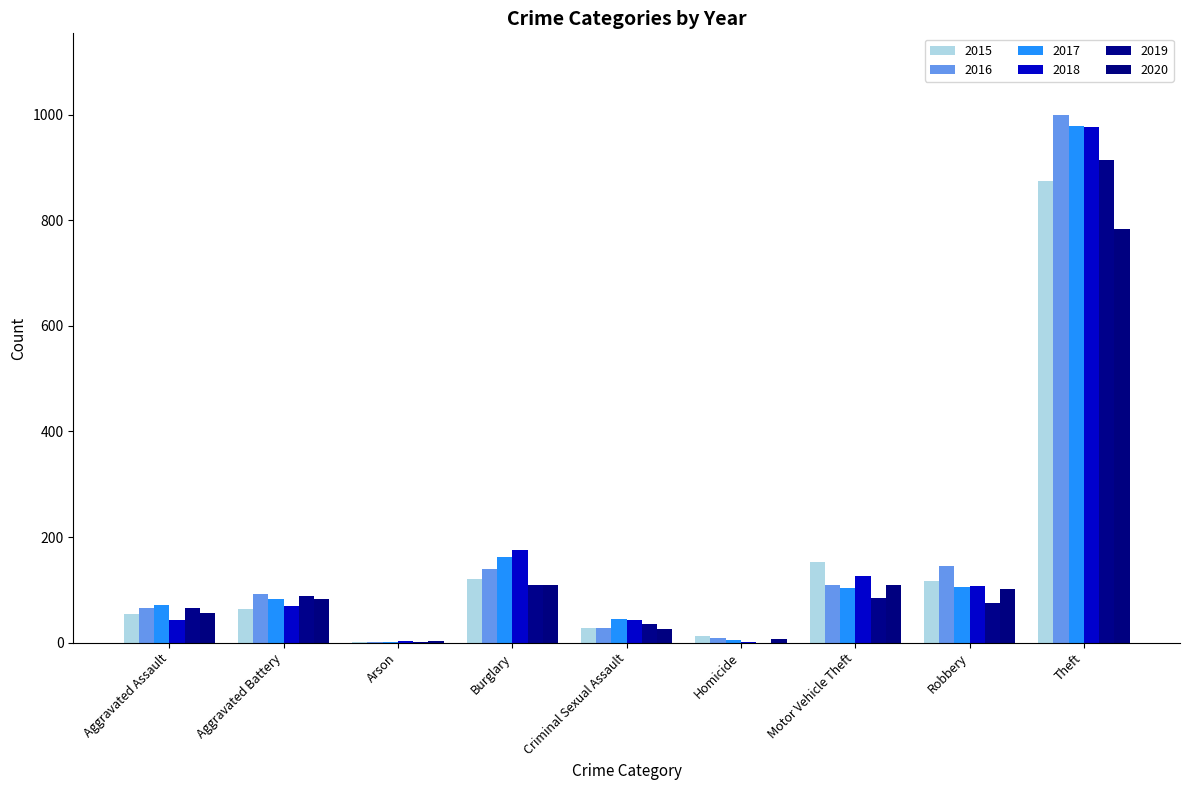

Which category has the highest value in the 2019 series?

Theft